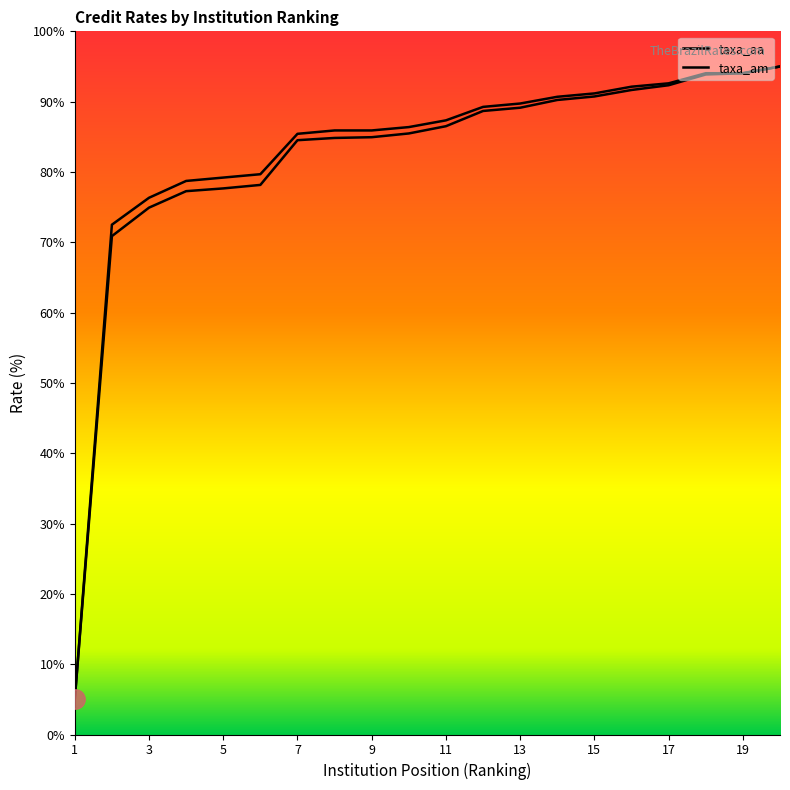

True or false: taxa_am and taxa_aa intersect in this chart.

False